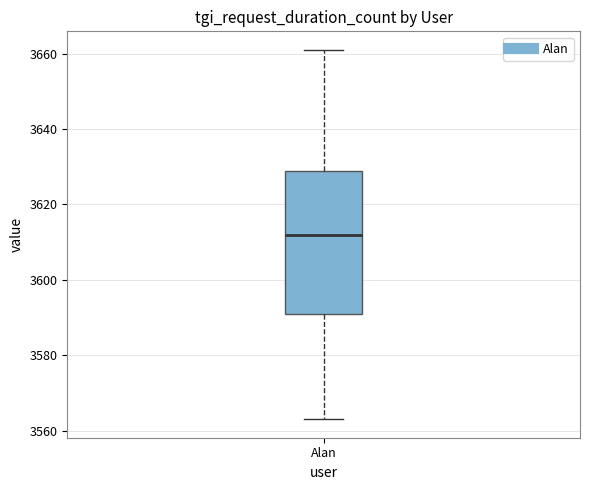

Transcribe this box plot: give where the median line is, the range the box spans, and where the two whiskers end, as read against the y-axis. The values are not printed on the chart, so give them approximately, as read against the axis.

median 3612, box 3592 to 3628, whiskers 3564 to 3662